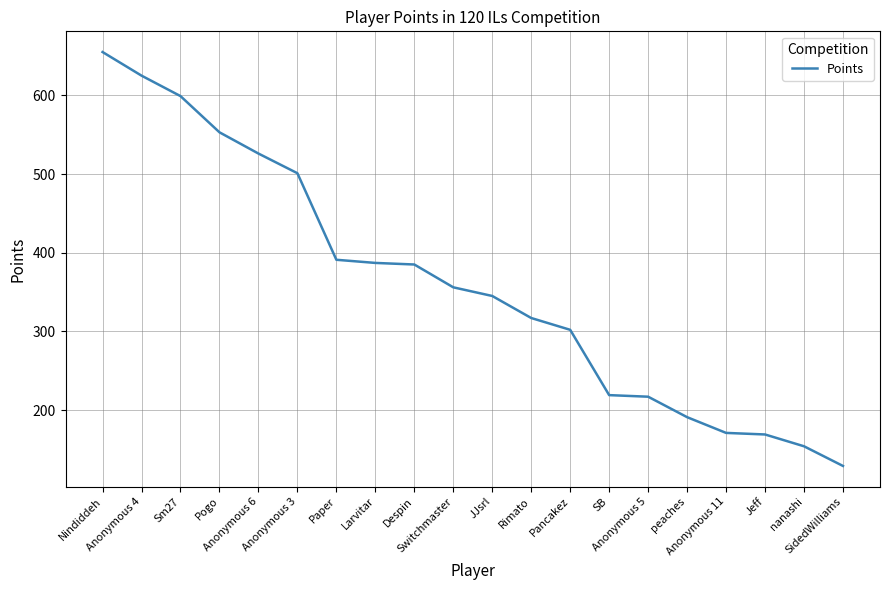

What is the smallest value displayed?

129